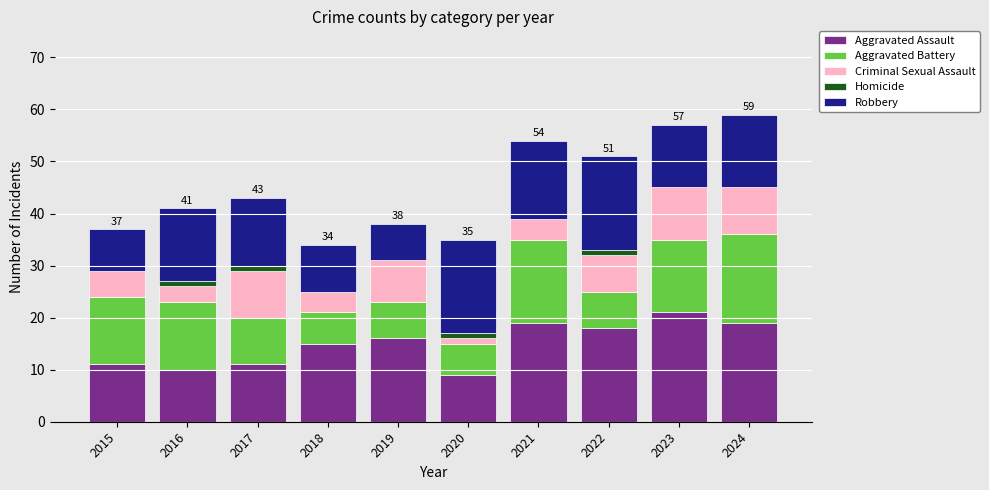

What is the maximum value for Aggravated Assault?

21